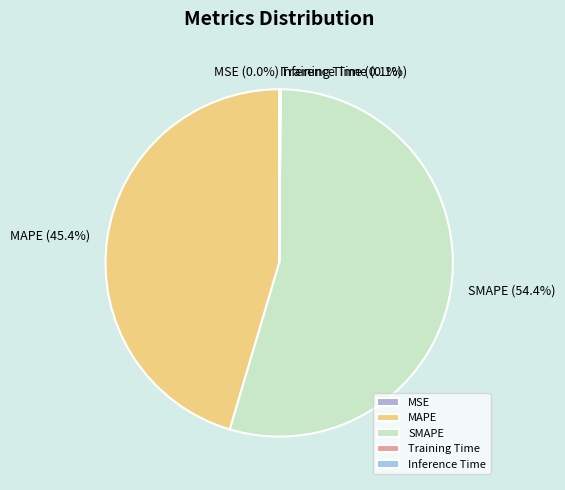

Does any single category account for the majority?

Yes